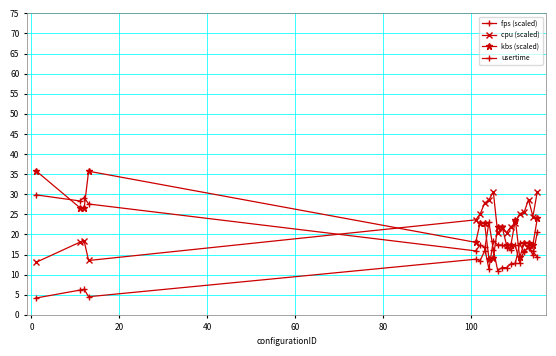

How many lines are shown in the chart?

4